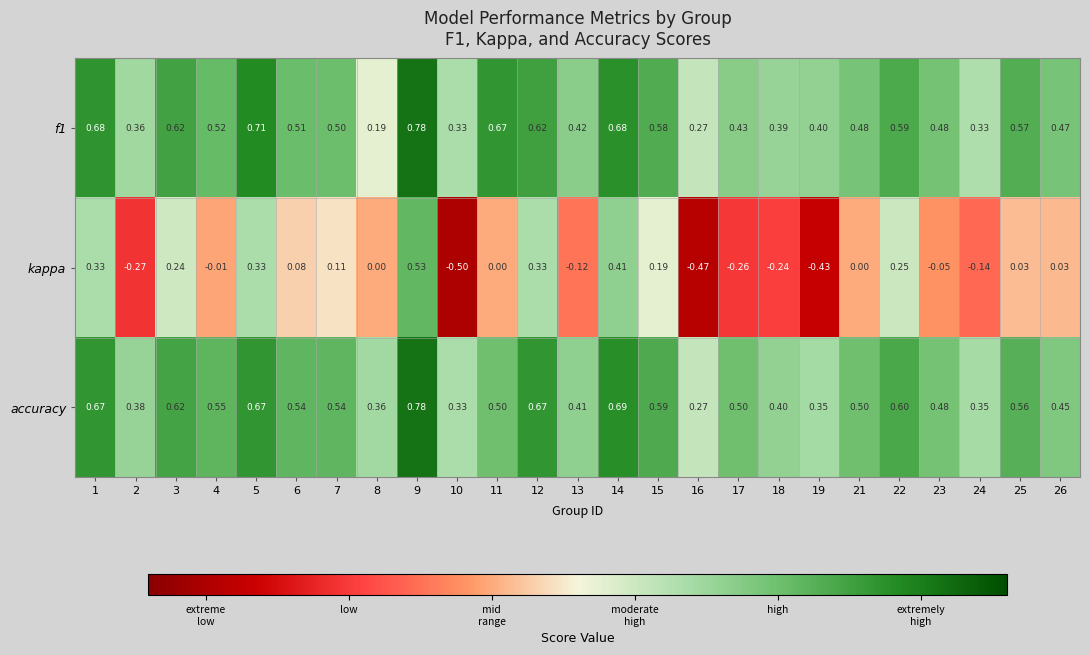

What is the difference between the highest and lowest values at 7?

0.4